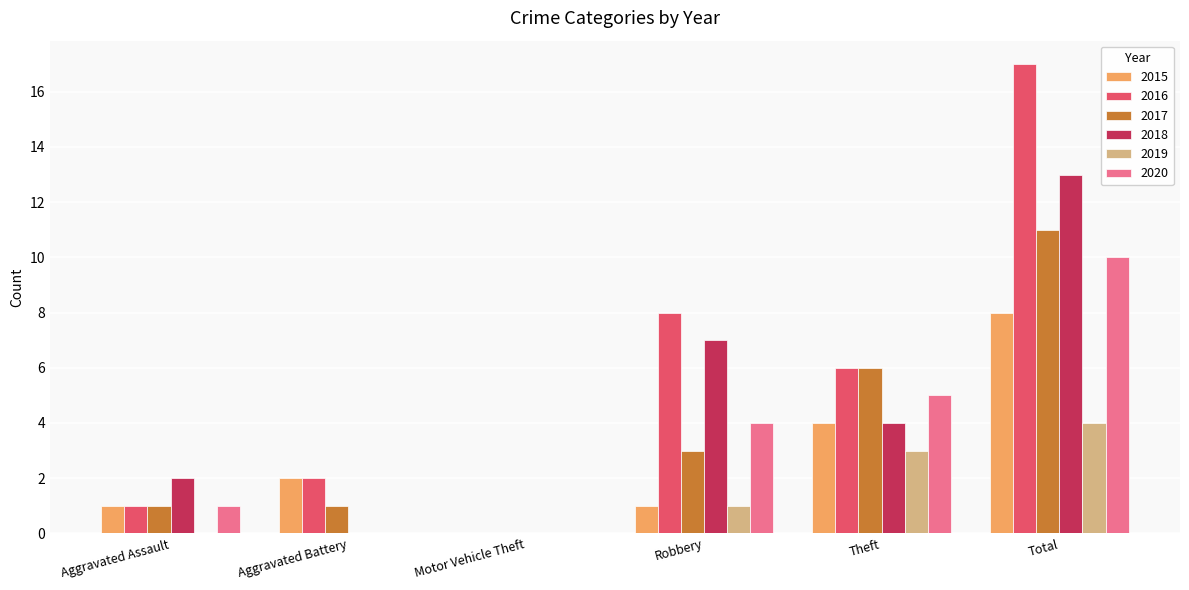

The value of 2020 at Aggravated Assault is 1. True or false?

True